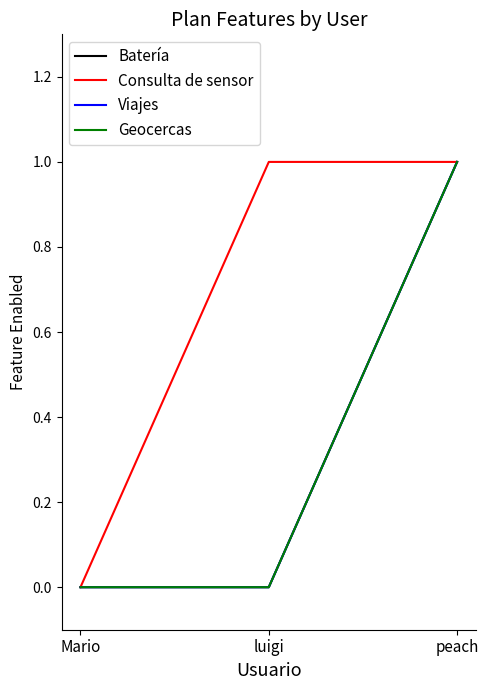

What position from the left is luigi?

2